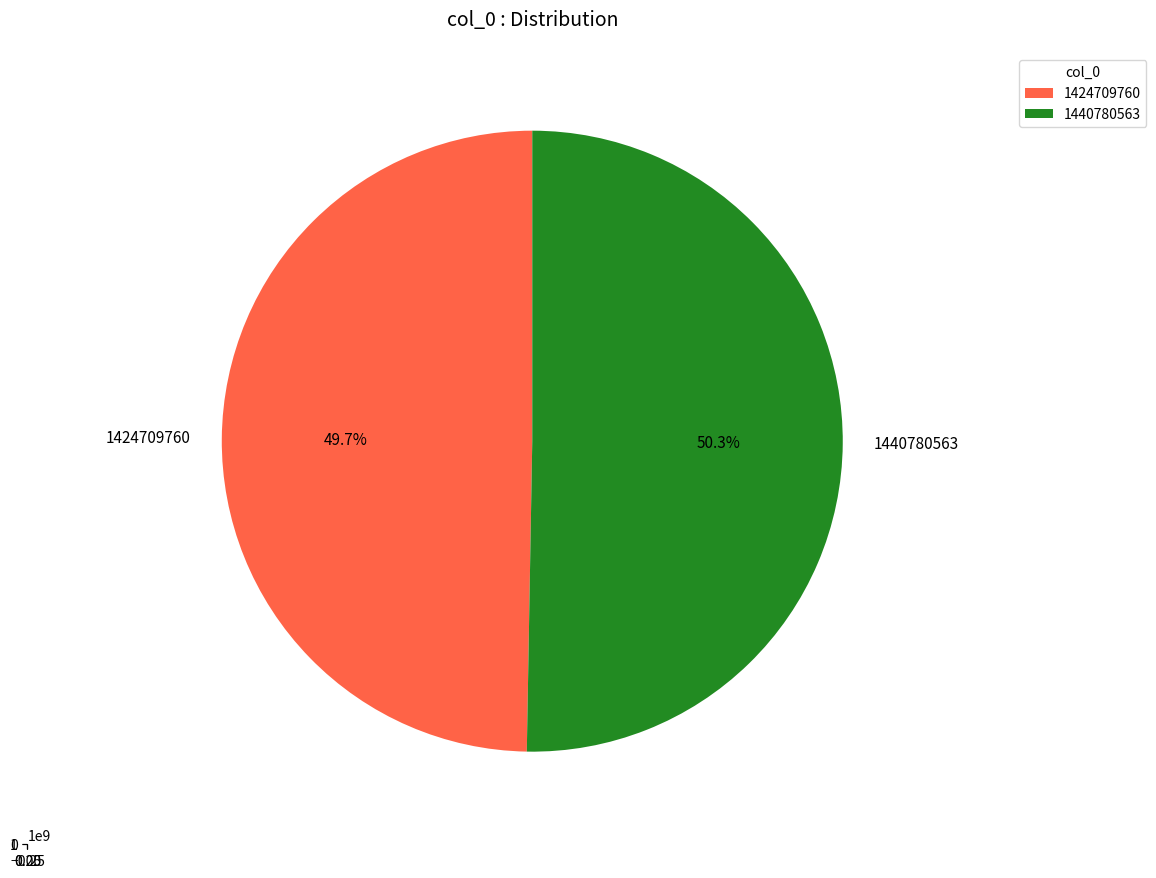

Is it true that 1440780563 is 50% of the pie?

True